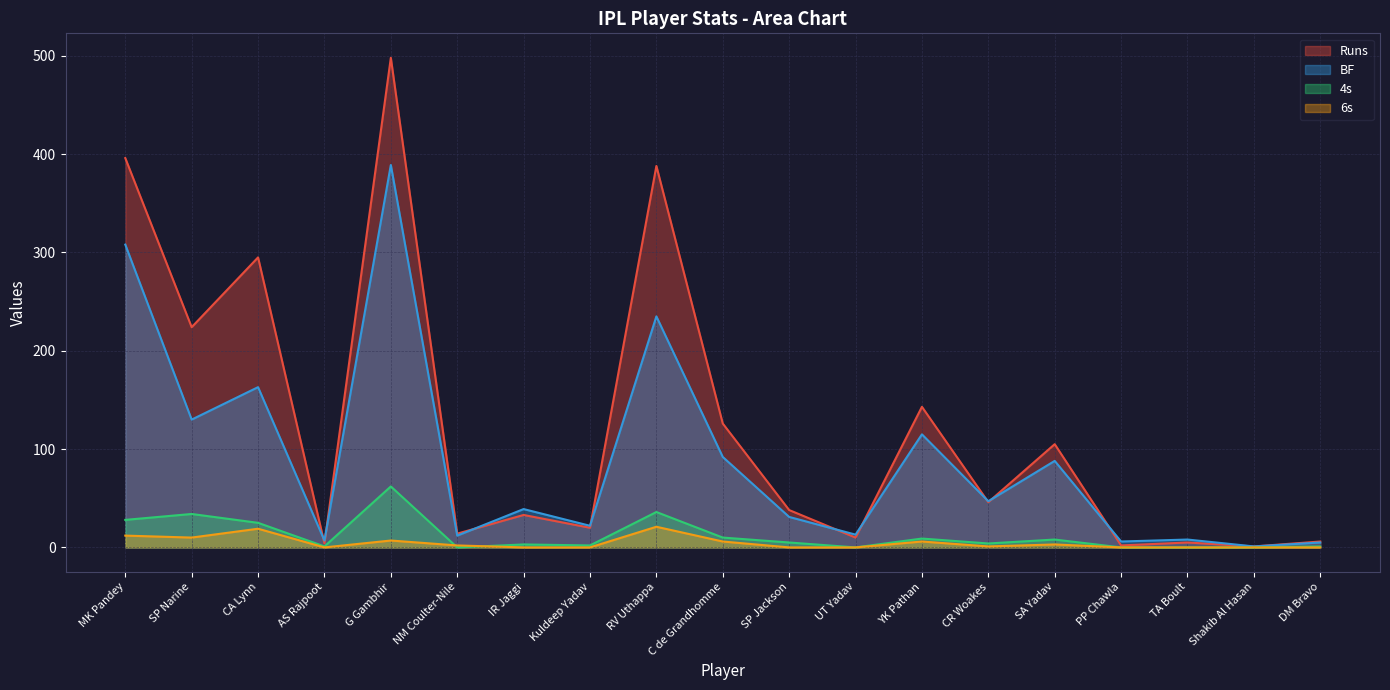

At how many categories does at least one series exceed 170?

5